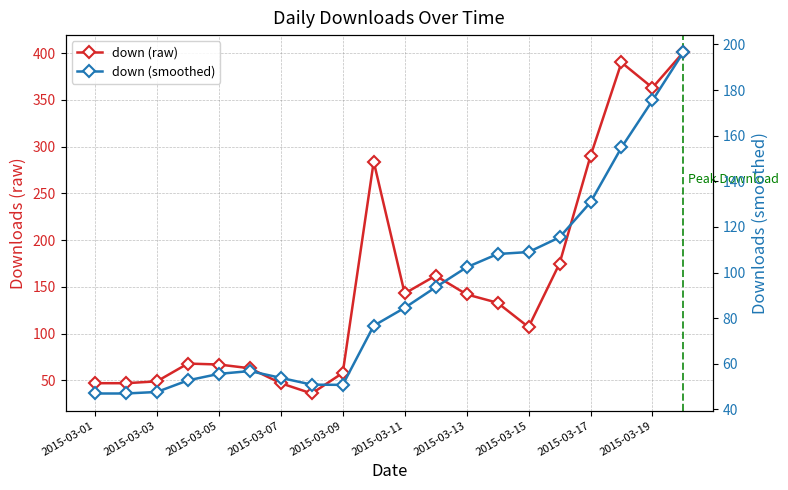

What is the value of the down (raw) point at the 17th from the left?

290.0